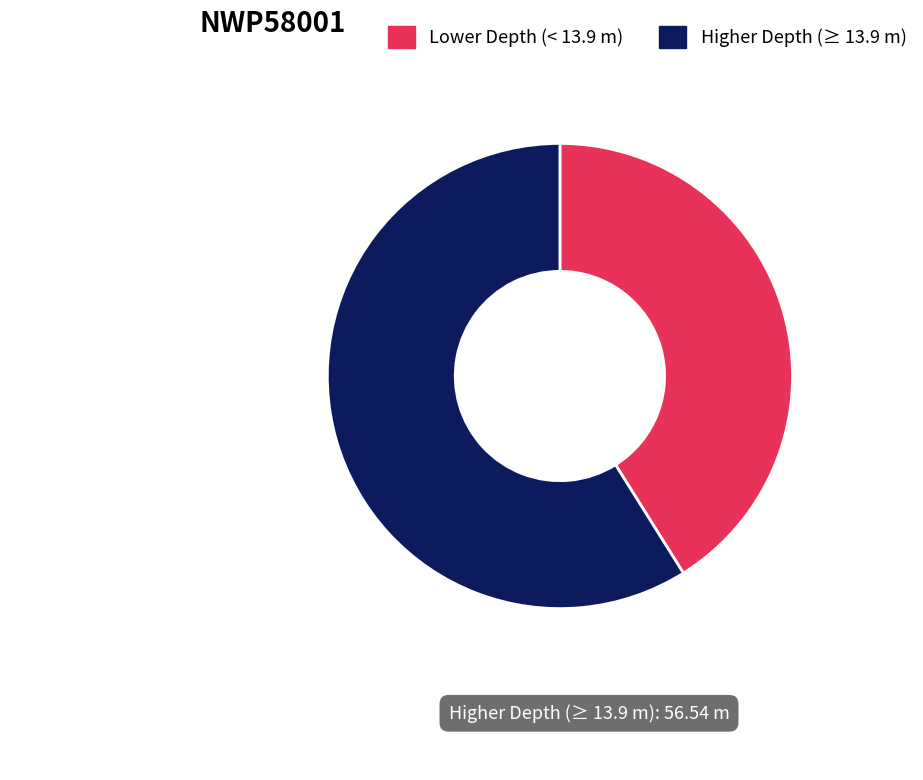

Is there any slice that represents more than half of the pie?

Yes